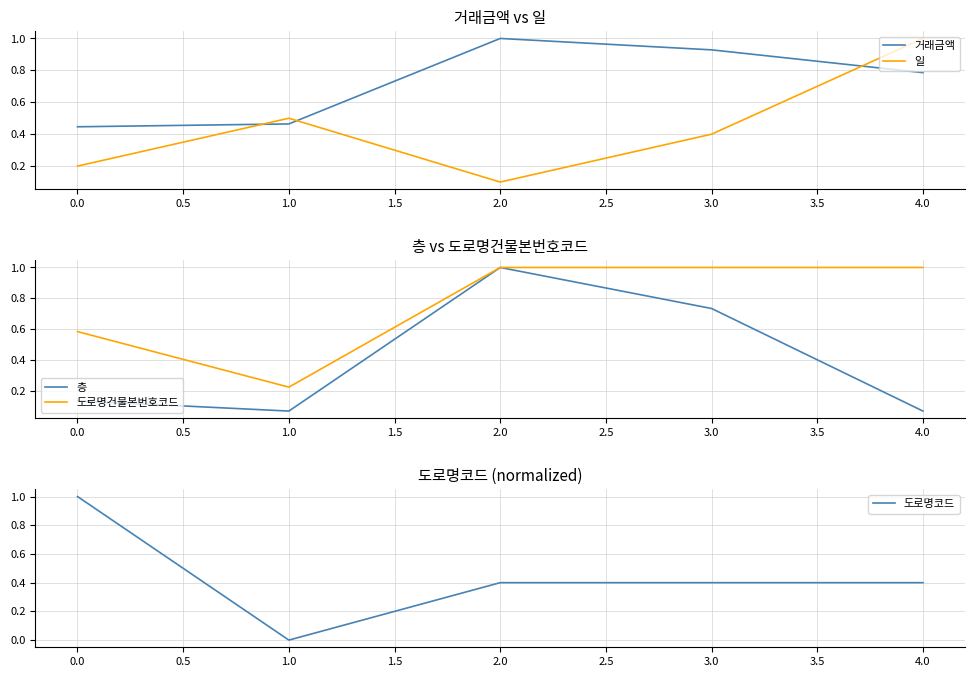

How many times do 도로명코드 and 층 cross each other?

2